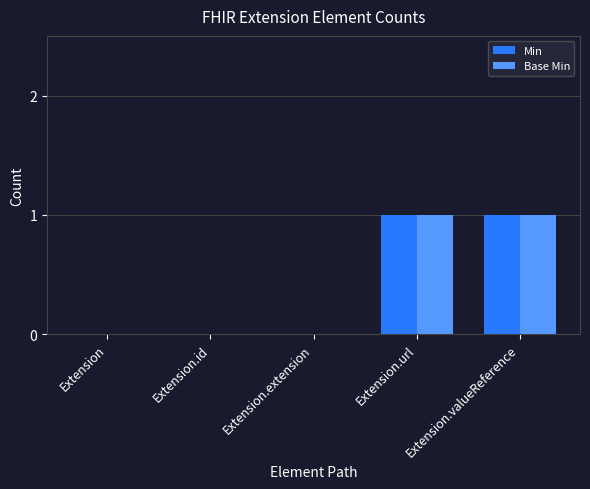

Is it true that Min equals 0 at Extension.id?

True